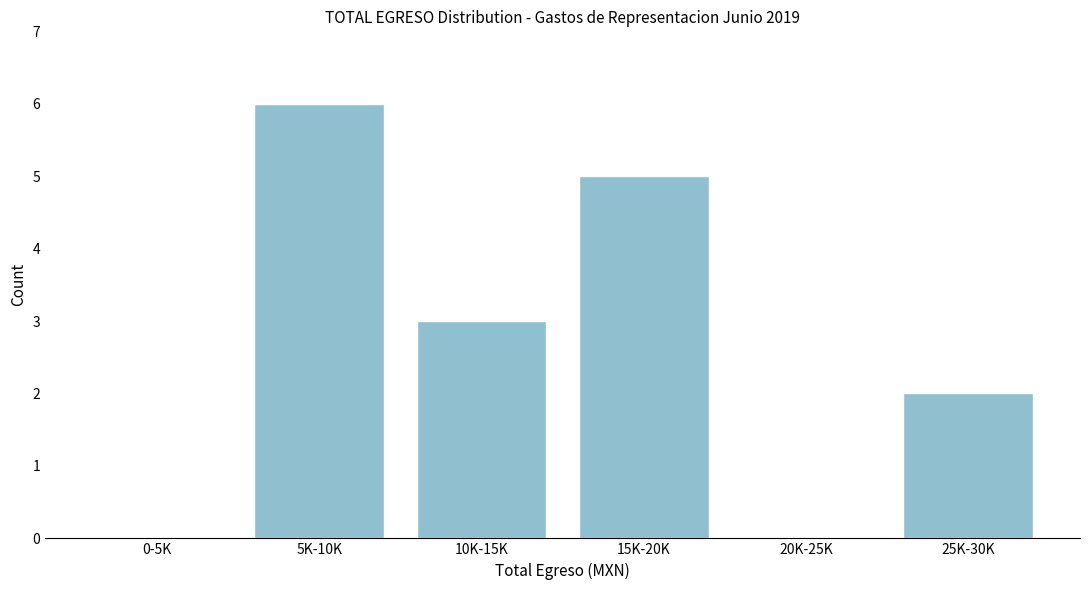

Reading right to left, transcribe all the data shown in this chart.

25K-30K=2	20K-25K=0	15K-20K=5	10K-15K=3	5K-10K=6	0-5K=0